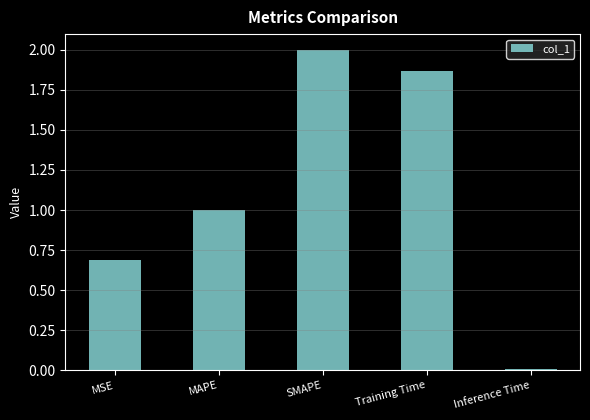

Which label corresponds to the smallest value in the chart?

Inference Time